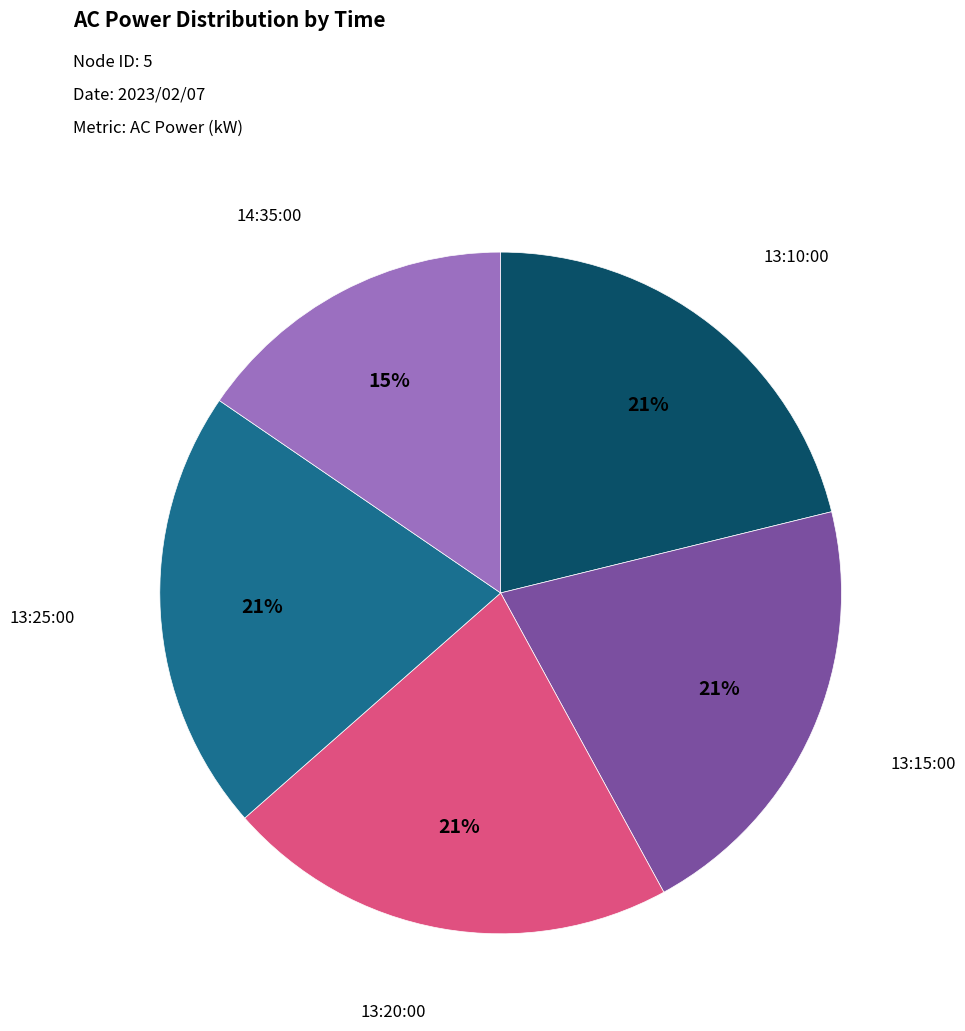

How many slices are in this pie chart?

5